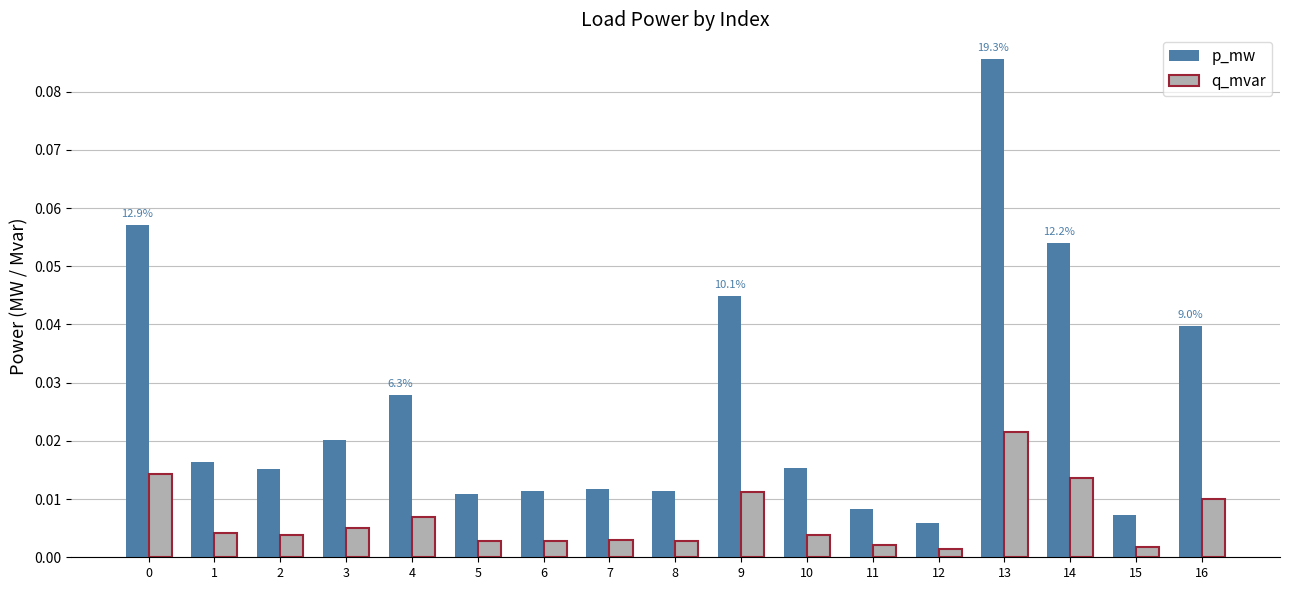

Count the number of data series in this chart.

2